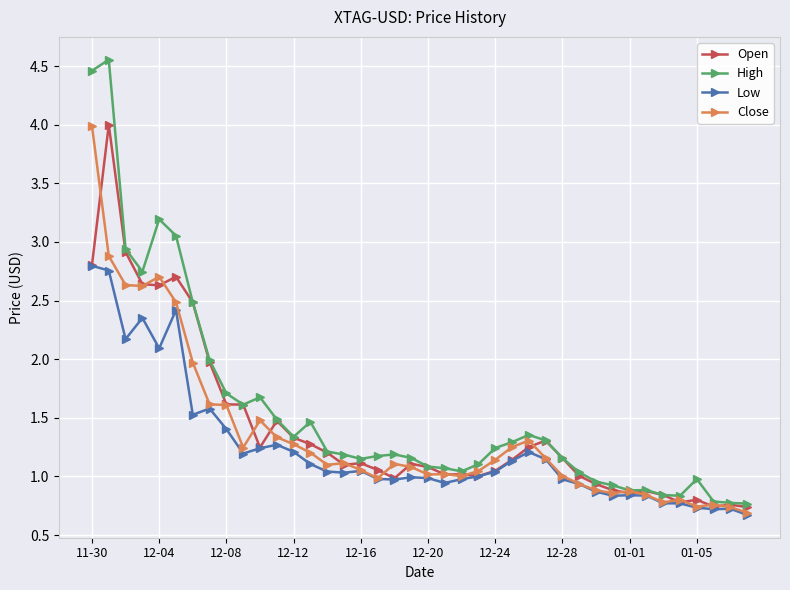

True or false: Close has more than 0 points higher than both neighbors.

True